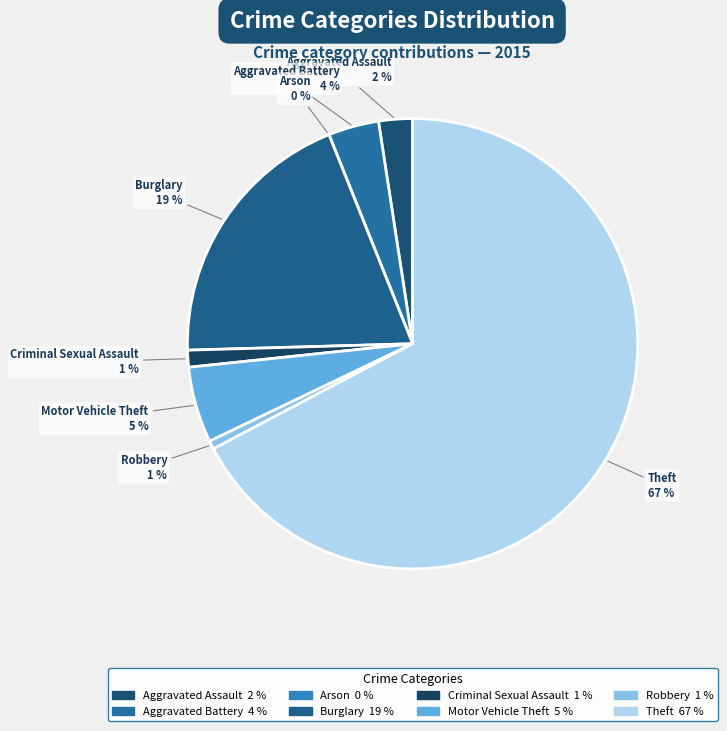

True or false: Burglary accounts for 19% of the total.

True